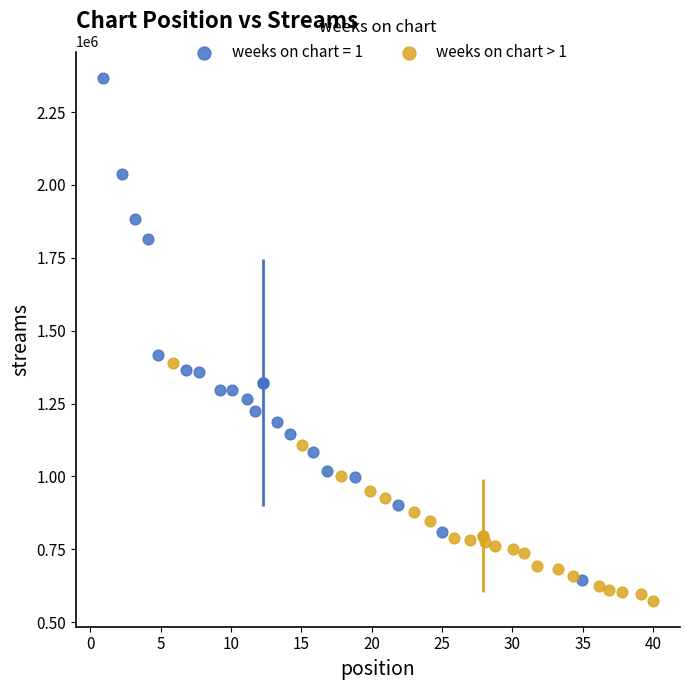

Which series has the largest Y range (max minus min)?

weeks on chart = 1